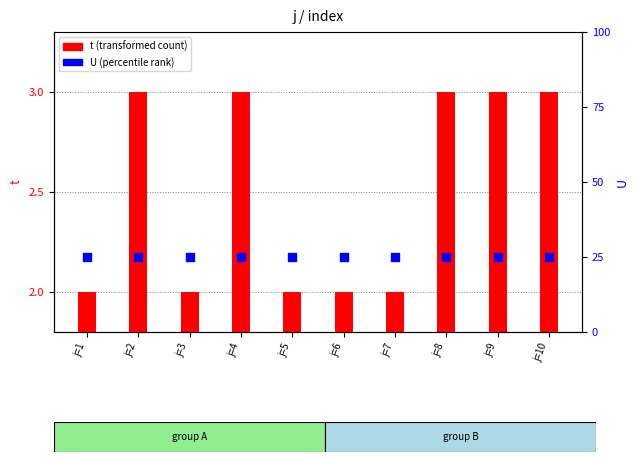

What are all the series names shown in the legend?

t, U